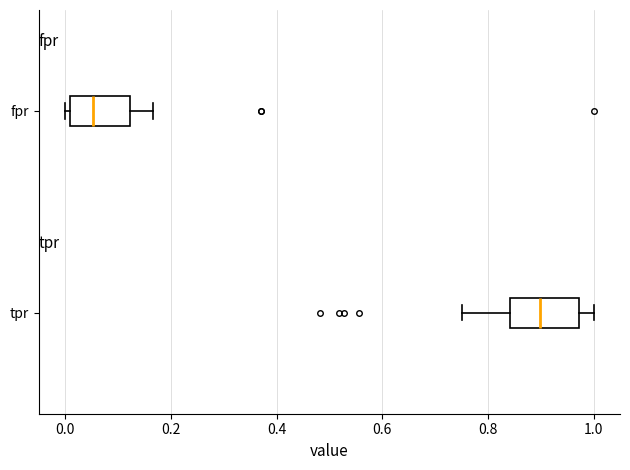

Where does the right whisker of the box for tpr end on the x-axis? The values are not printed on the chart, so give them approximately, as read against the axis.

1.00